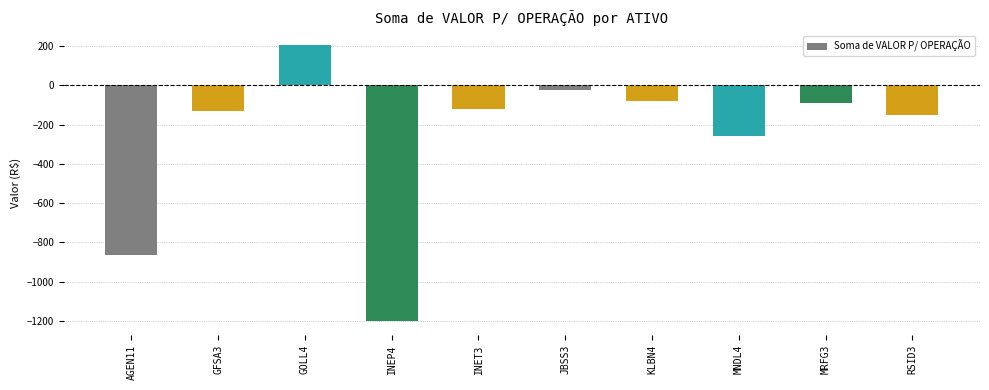

What is the label of the 3rd bar from the left?

GOLL4